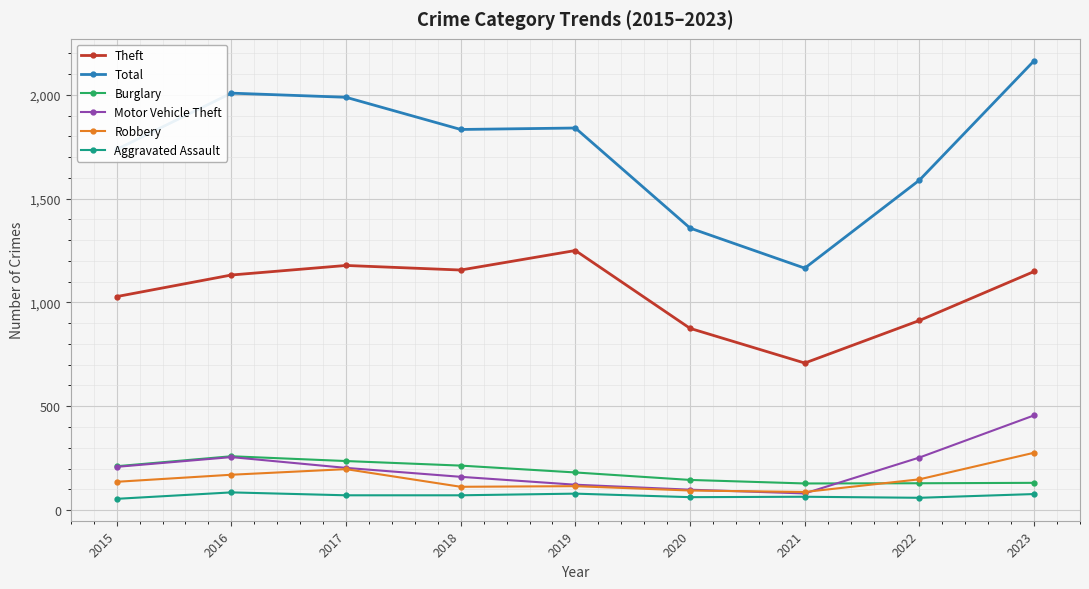

True or false: Motor Vehicle Theft and Burglary intersect in this chart.

True